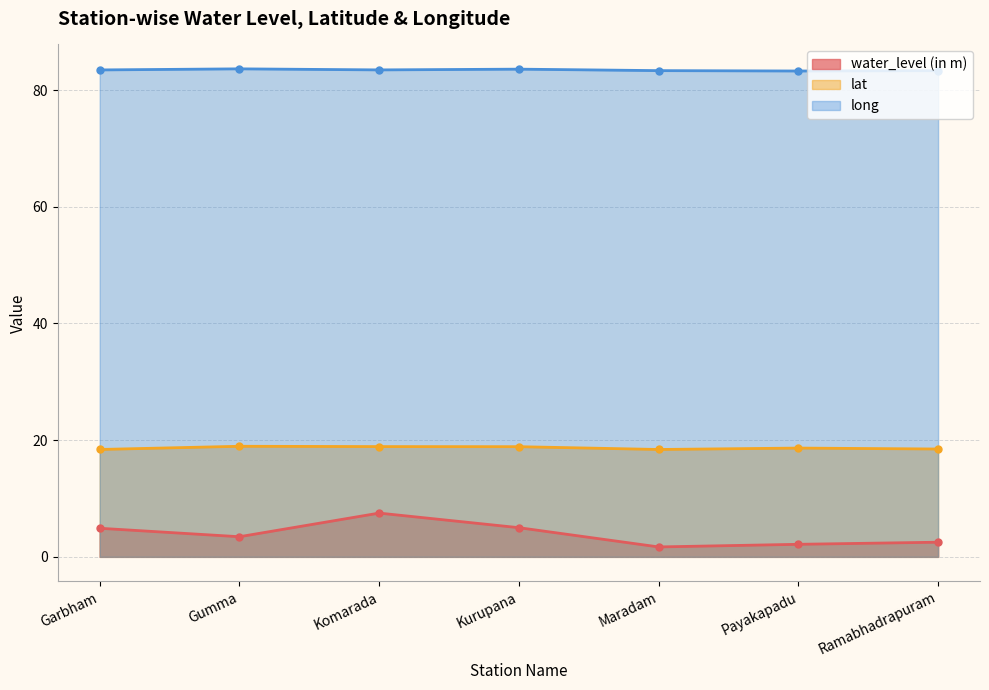

At Garbham, list the series in order from largest to smallest.

long, lat, water_level (in m)